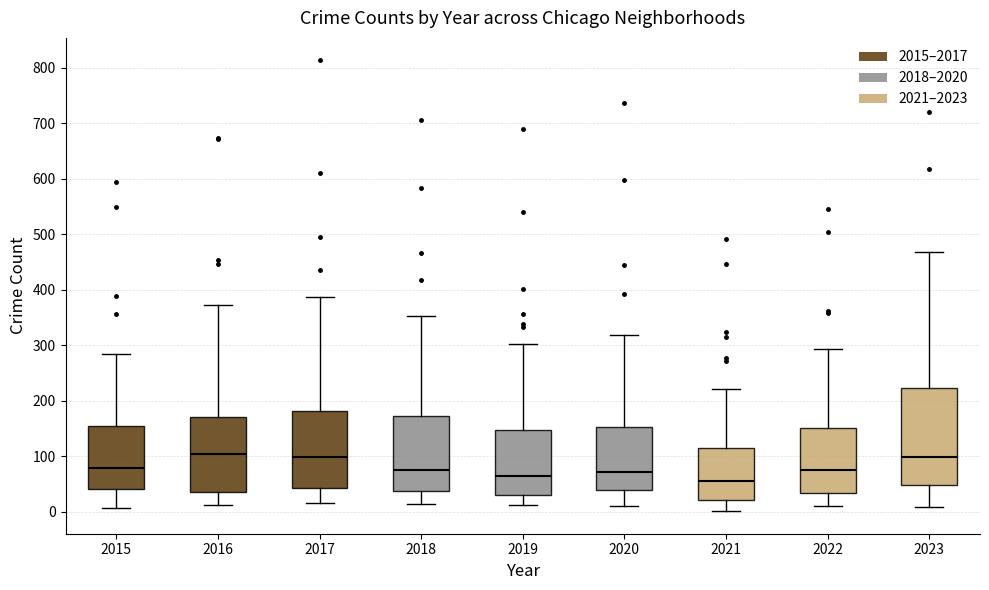

Which box is the tallest, from its lower edge to its upper edge?

2023